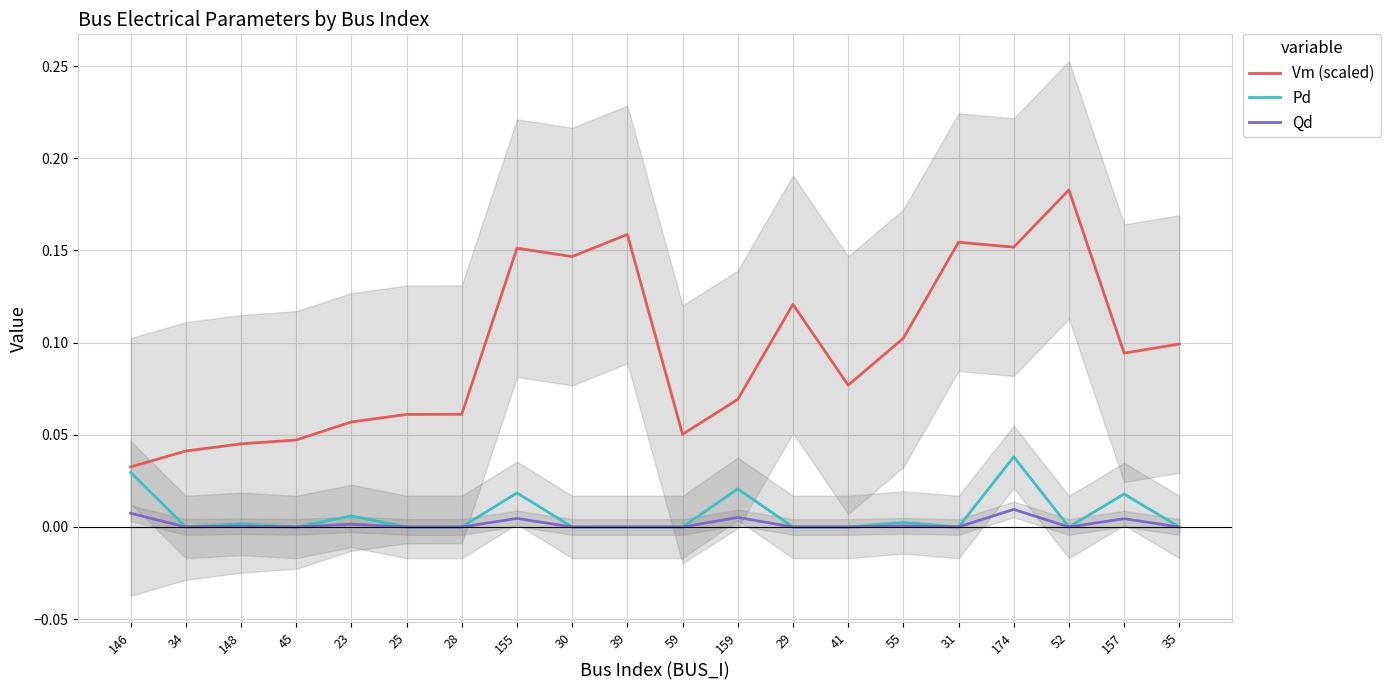

What is the total value across all series at 28?

0.1